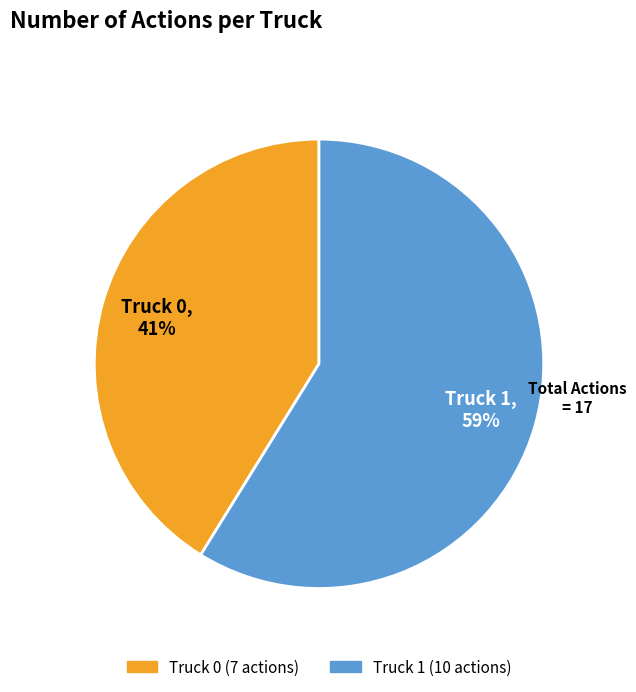

To the nearest percent, what percentage of the pie is Truck 1?

59%